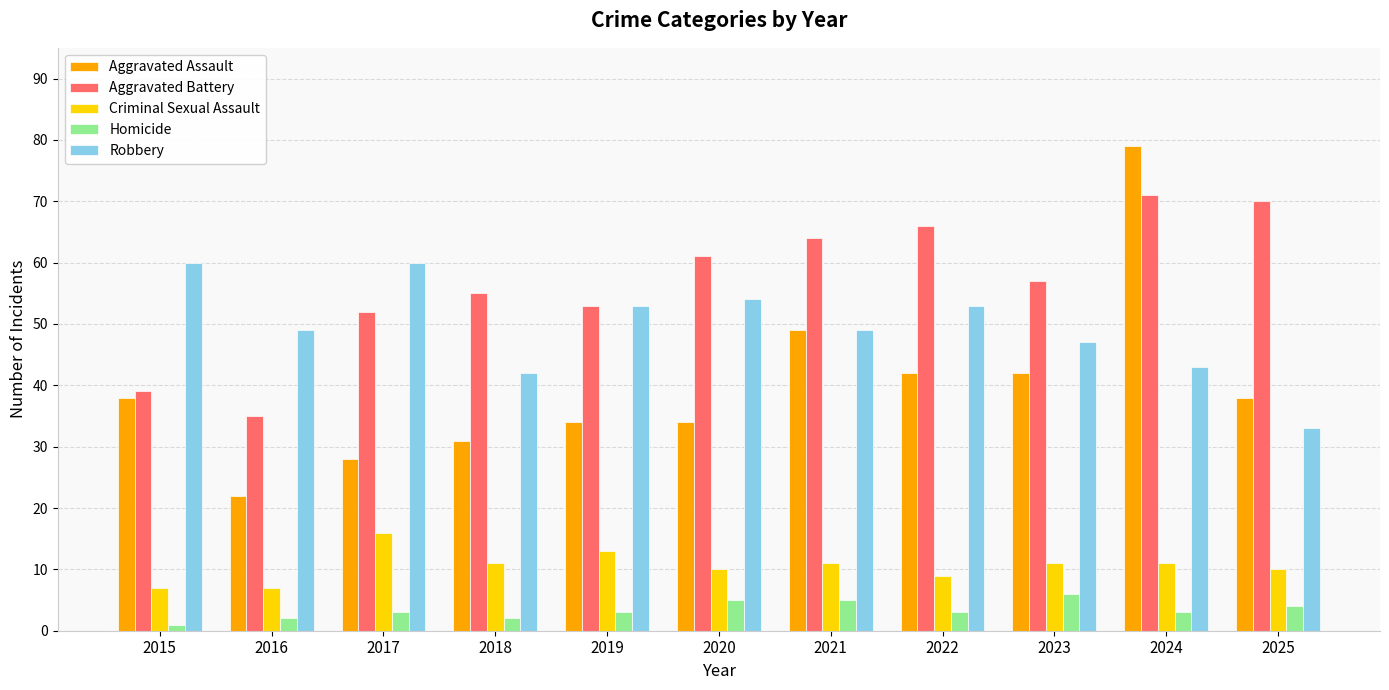

What is the total value across all series at 2024?

207